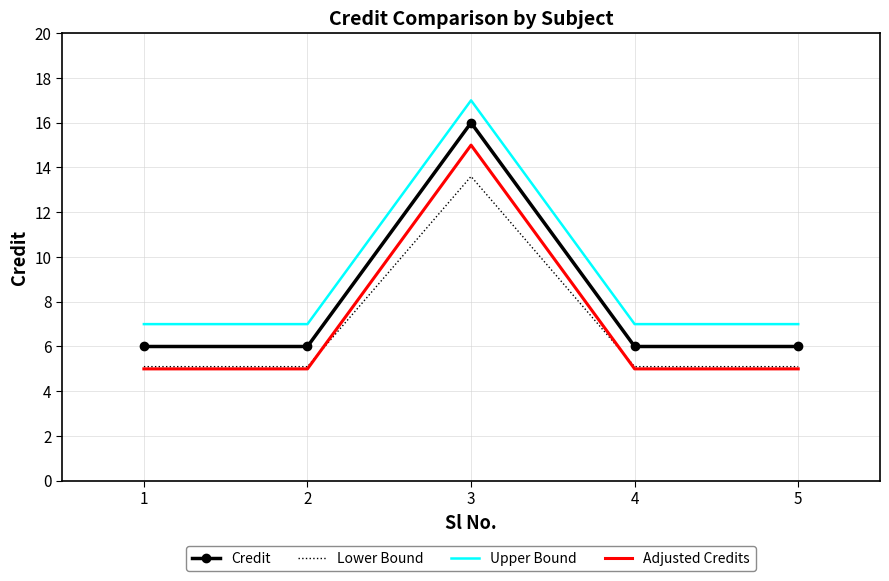

Count the number of categories in the chart.

5